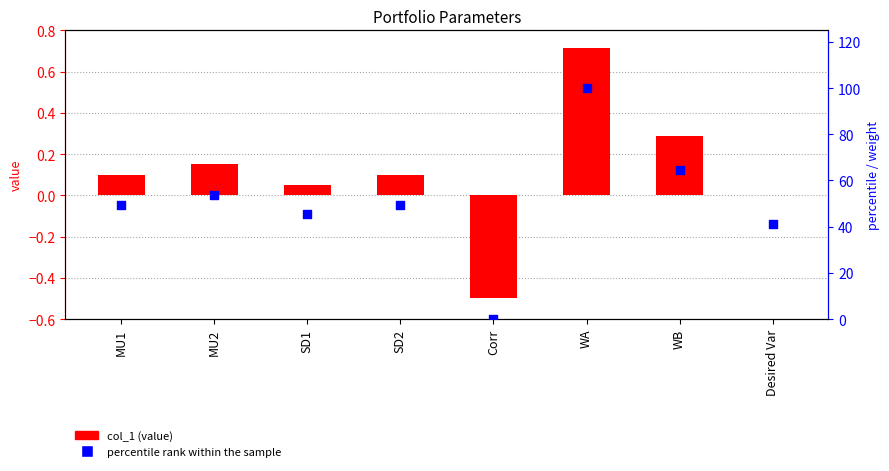

Which series has the widest spread of Y values?

percentile rank within the sample